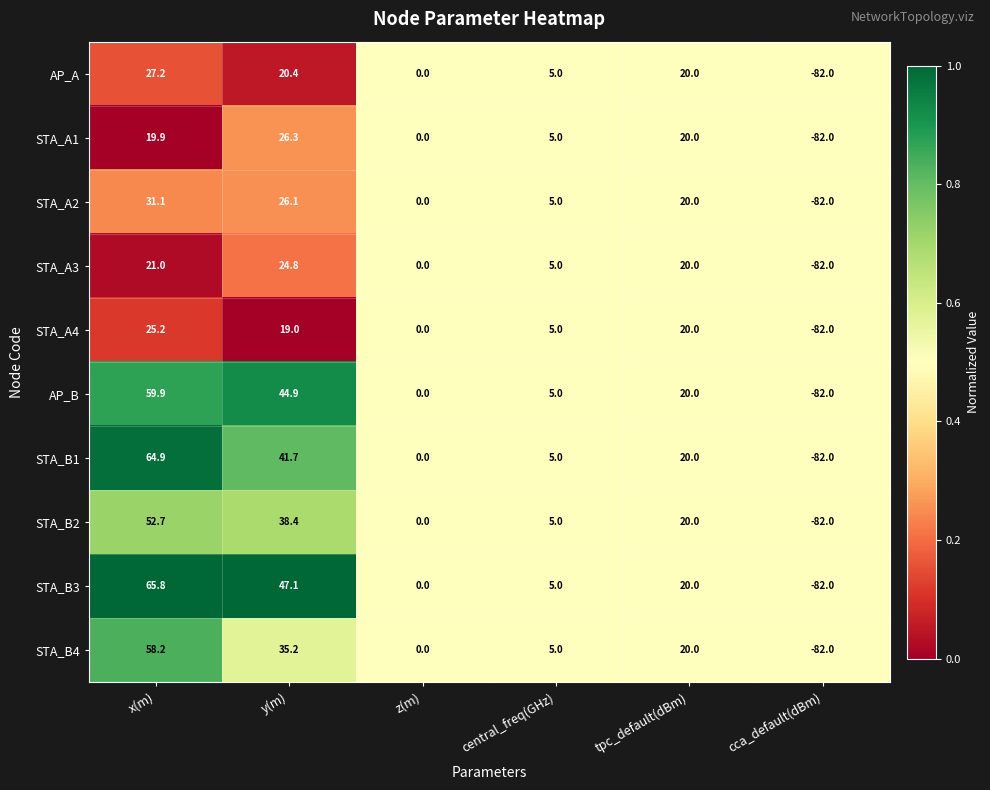

At which label does STA_A3 reach its peak?

y(m)